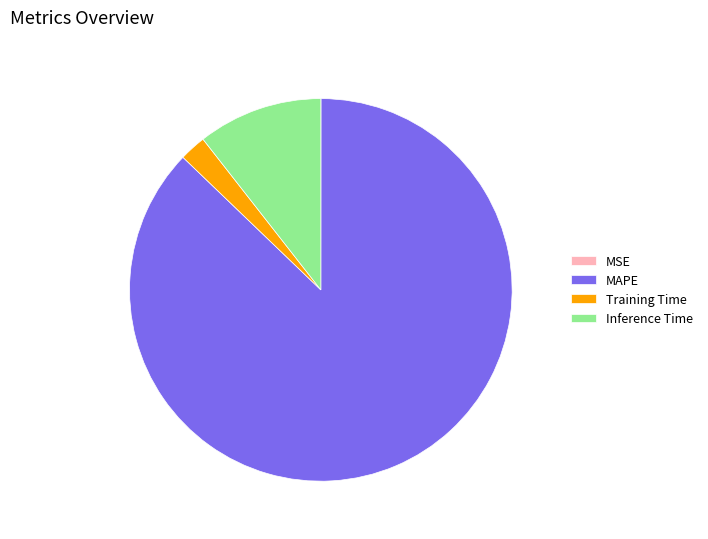

What is the largest slice in the pie chart?

MAPE